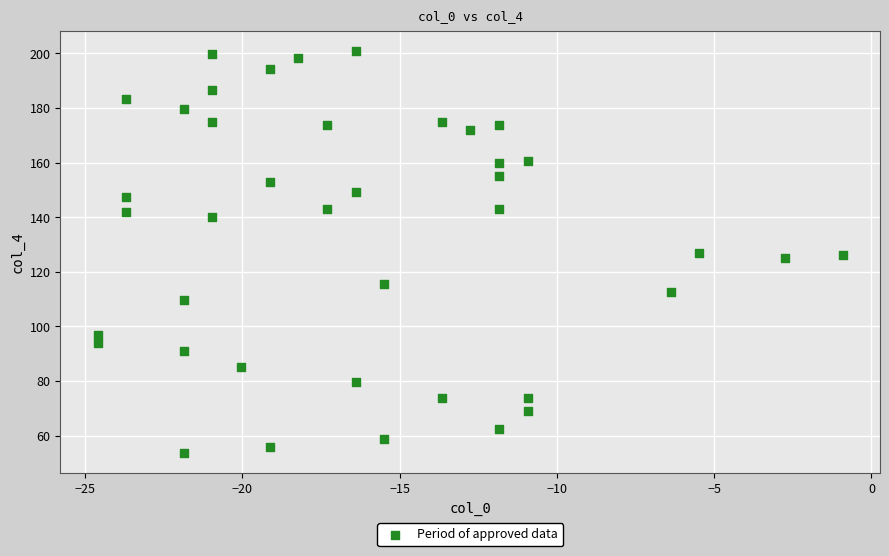

What is the range of Y values (max minus min)?

147.1